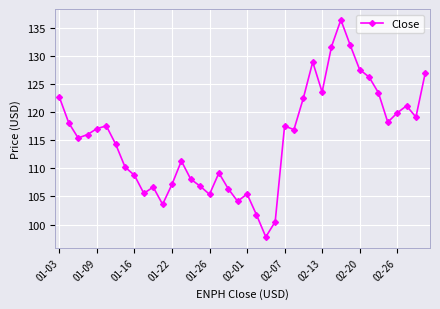

Is this an area chart (filled region under the line)?

No